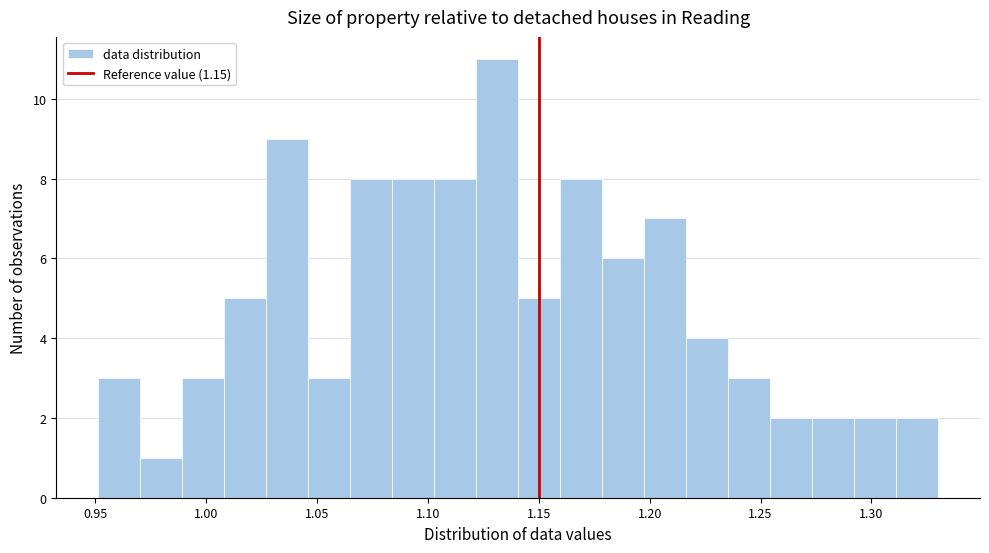

Around what value on the x-axis is the tallest bar? Give the approximate position of its centre, as read against the axis.

1.130